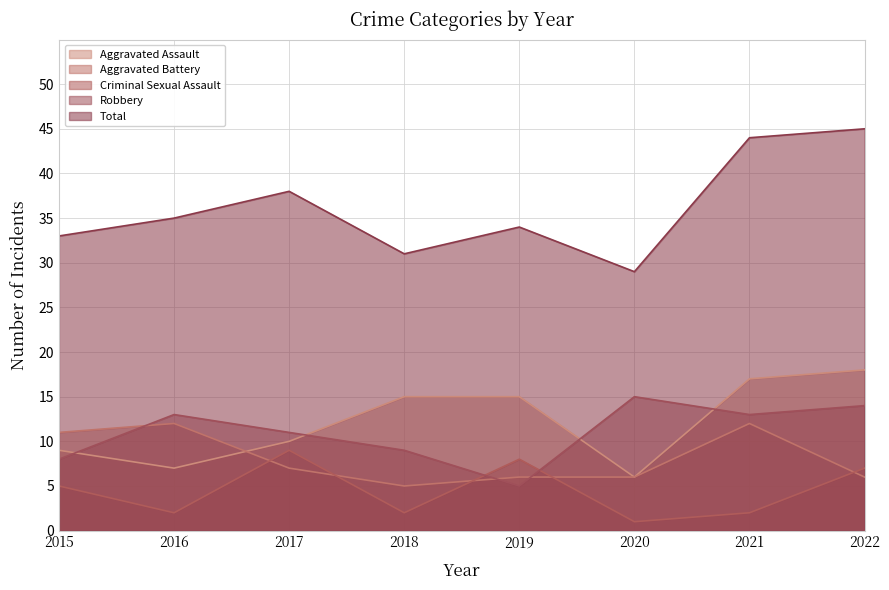

Which series has the widest spread of values?

Total